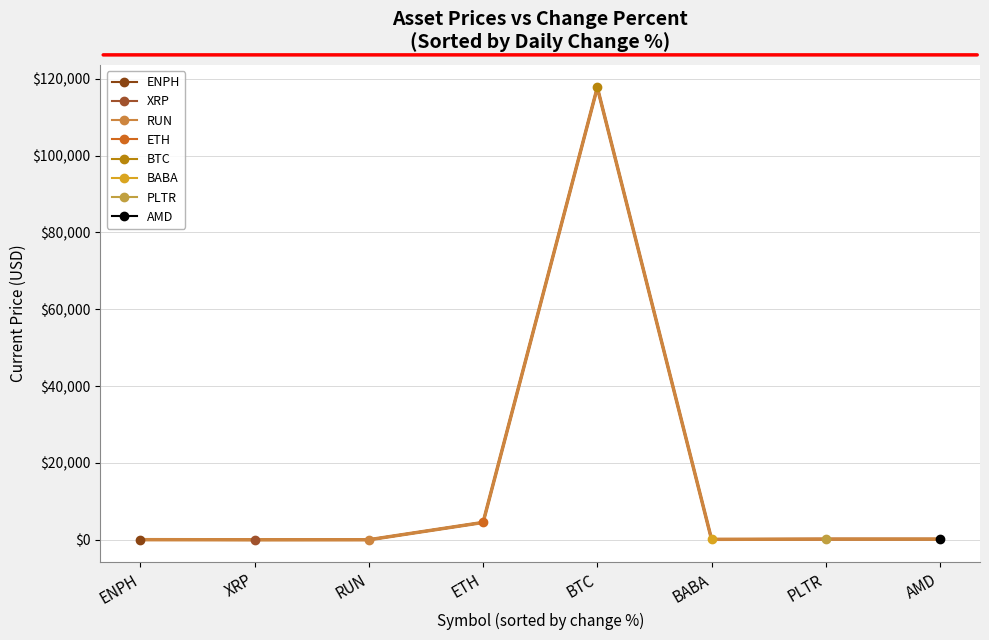

Read the Score 5.5 value at ENPH.

31.8